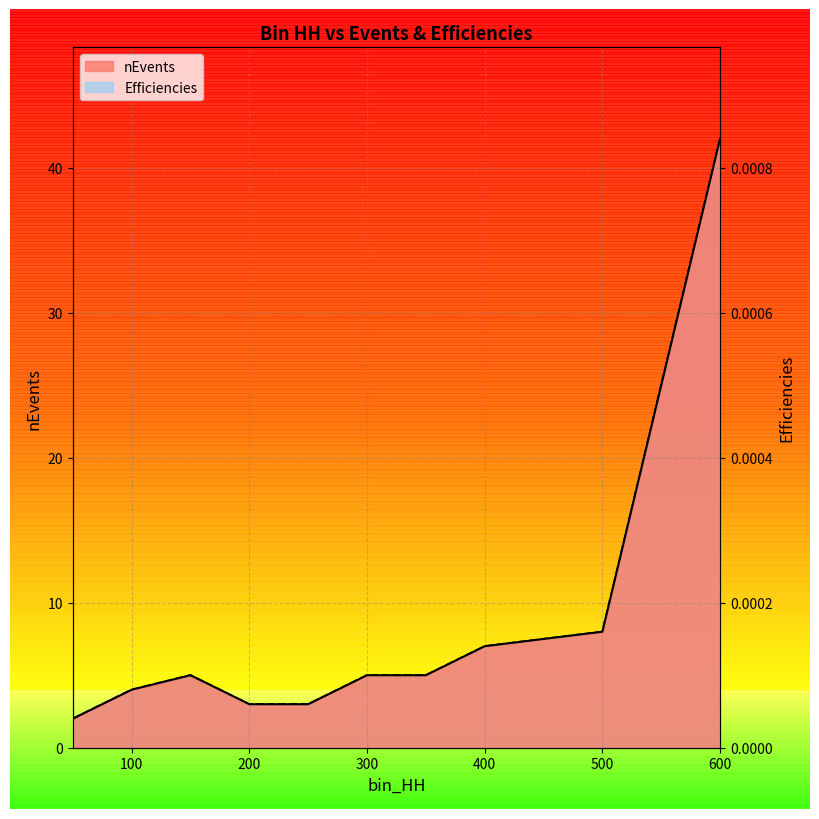

The Efficiencies series shows 0.0 at 8. True or false?

True